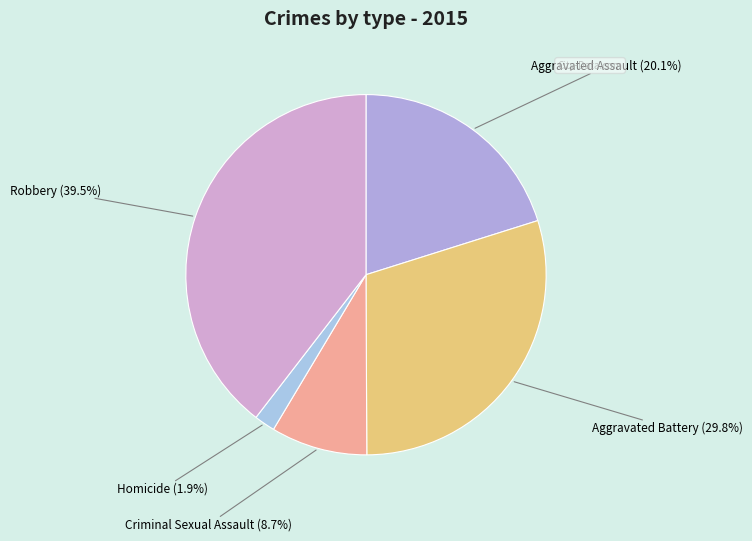

What percentage is NOT represented by Homicide?

98.1%